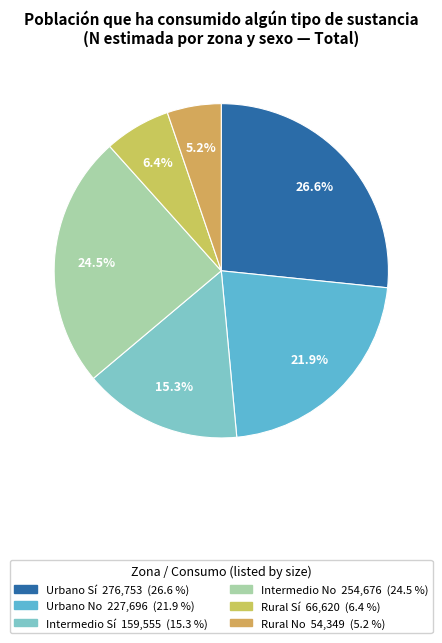

What is the ratio of the value at Rural No to the value at Urbano No?

0.2